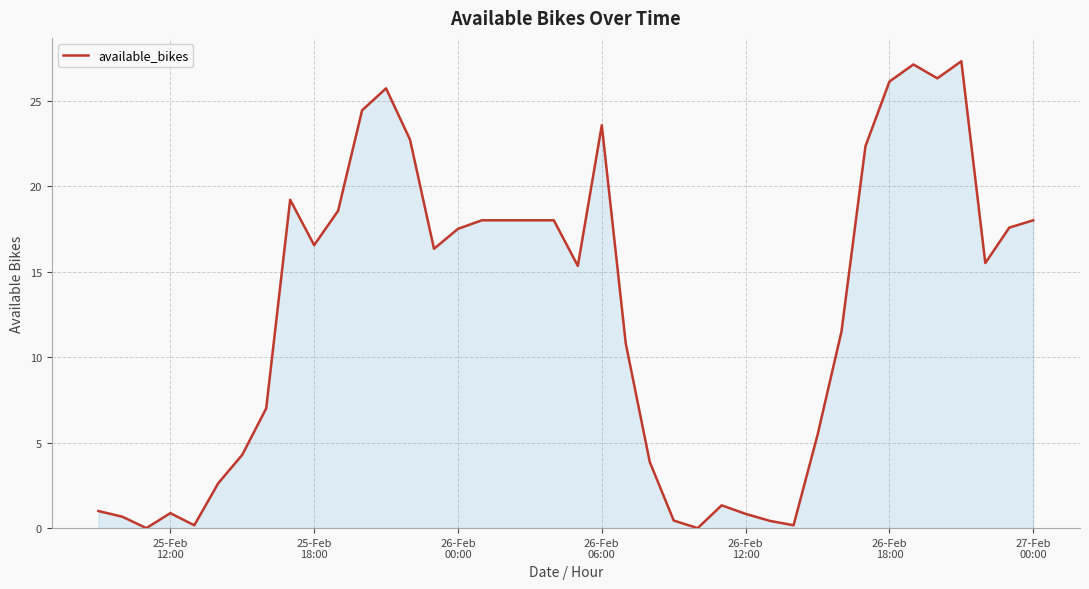

What is the maximum value shown in the chart?

27.3